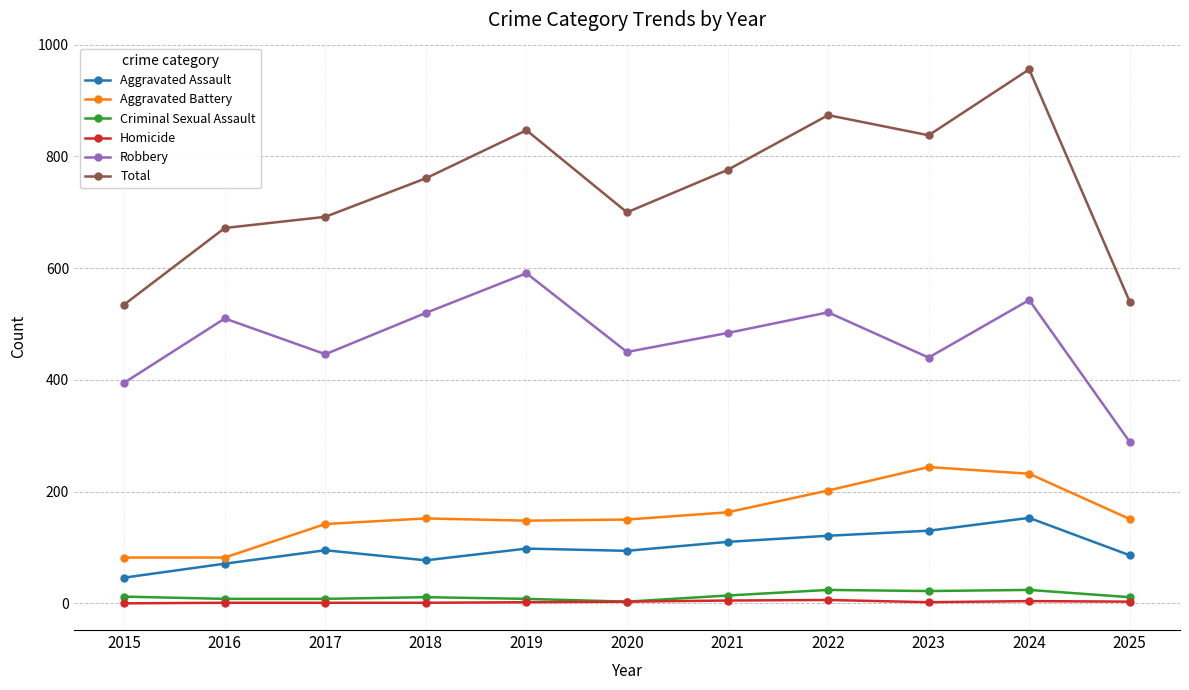

What is the difference between the highest and lowest values at 2022?

868